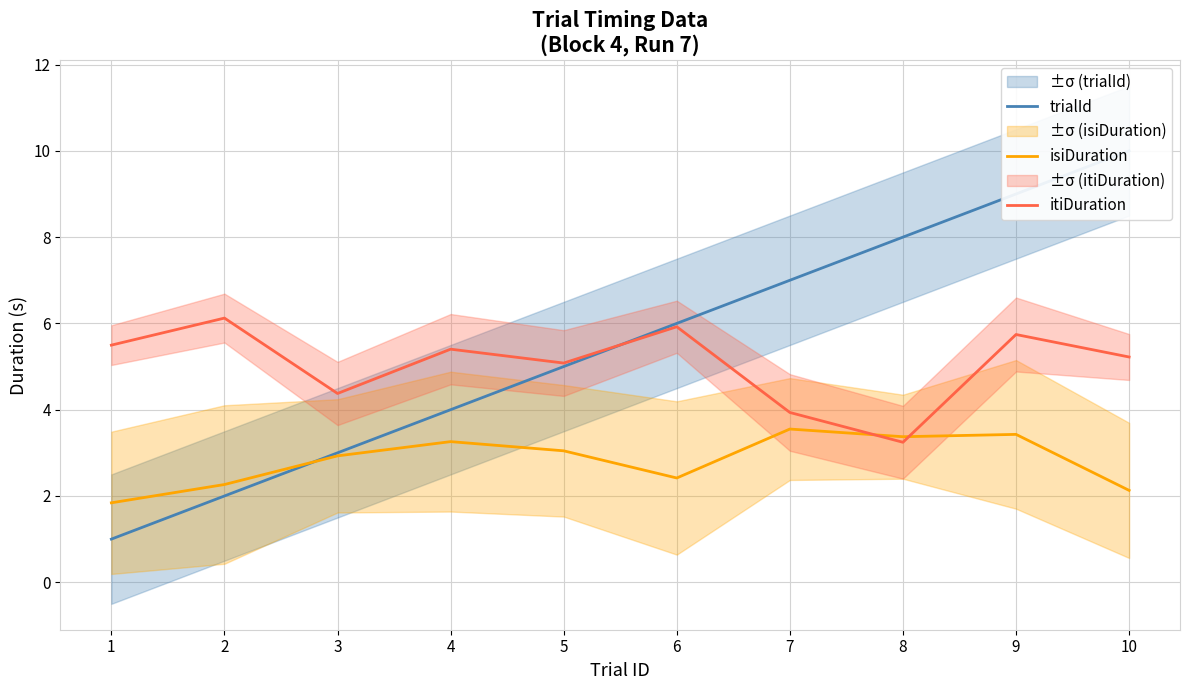

At which category is the sum across all series the highest?

9